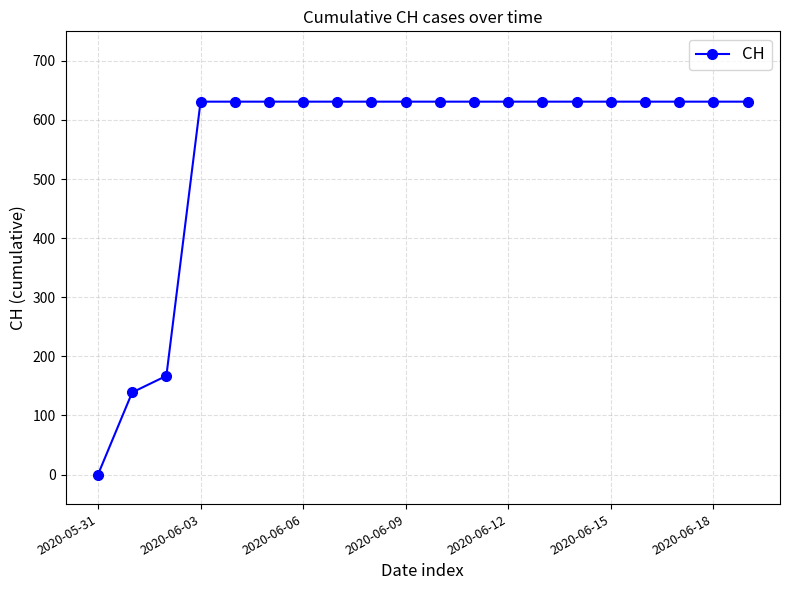

How many data points are less than 631?

3